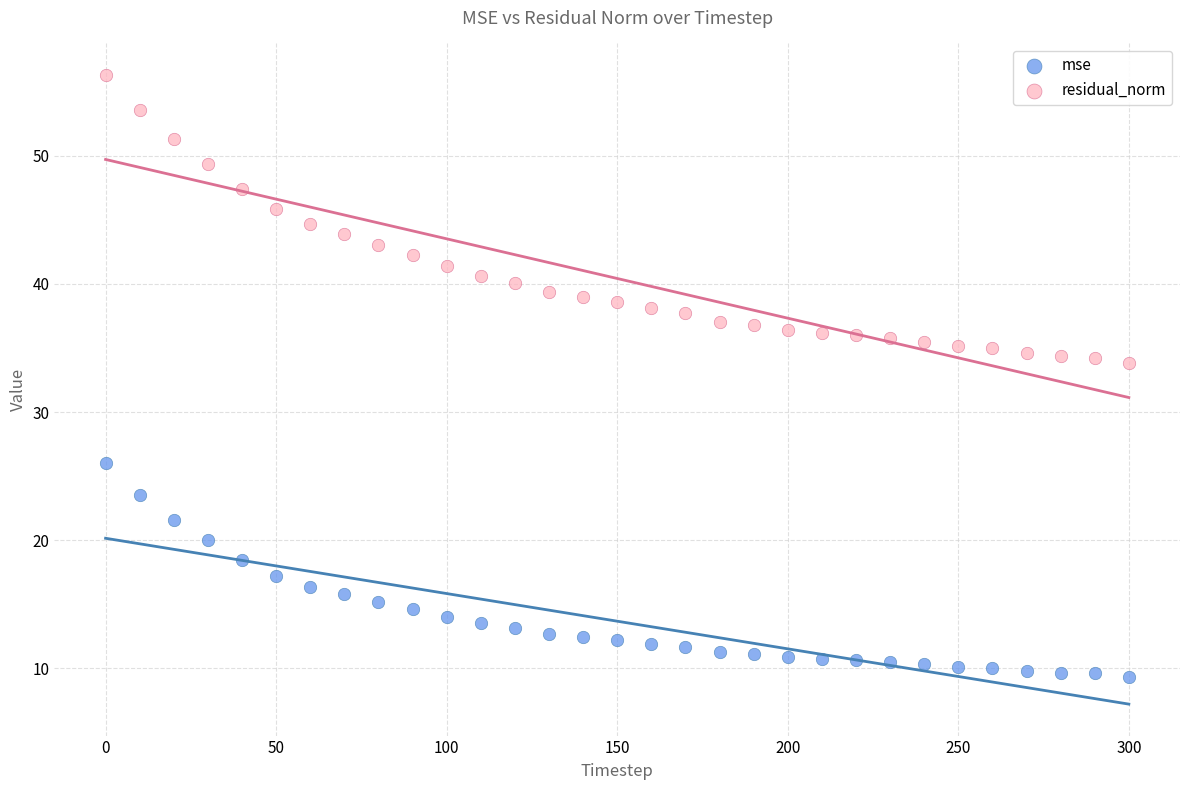

Across all data points, what is the range of X values (max minus min)?

300.0